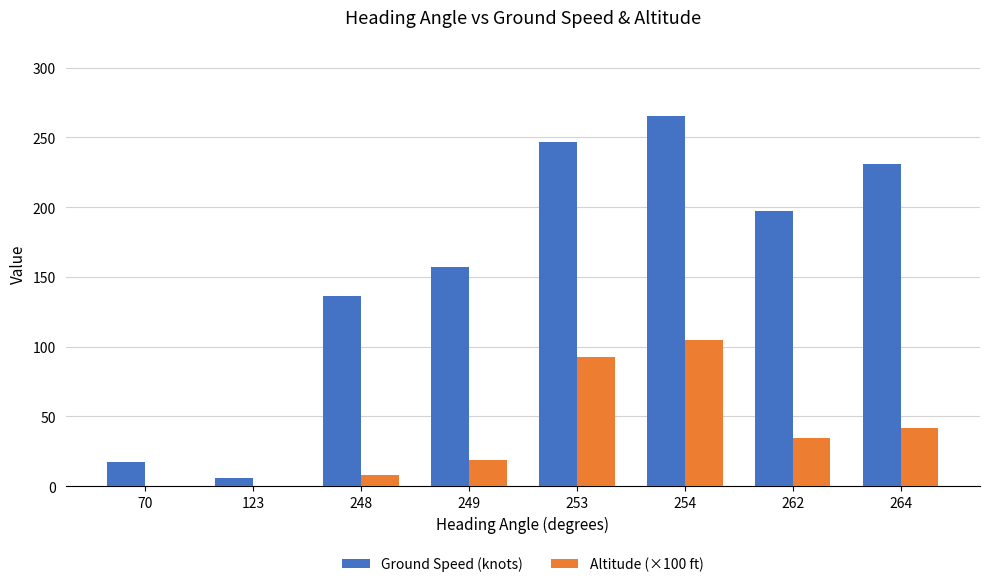

True or false: Altitude (×100 ft) has a value of 0.0 at 123.

True